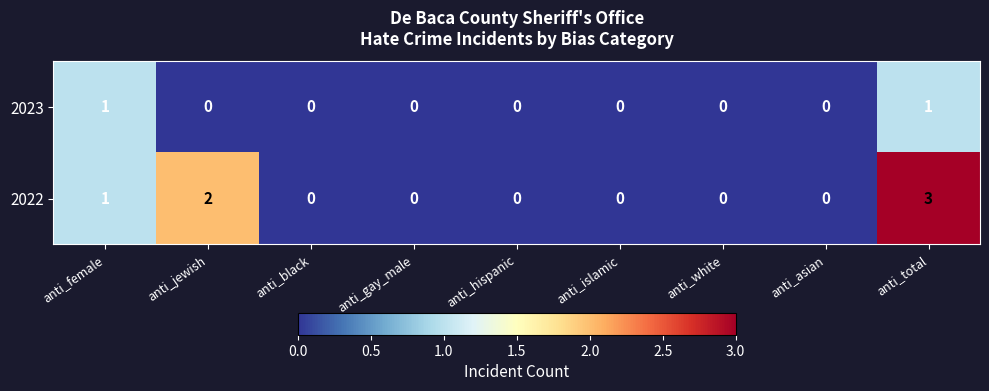

What is the sum of all 2022 values?

6